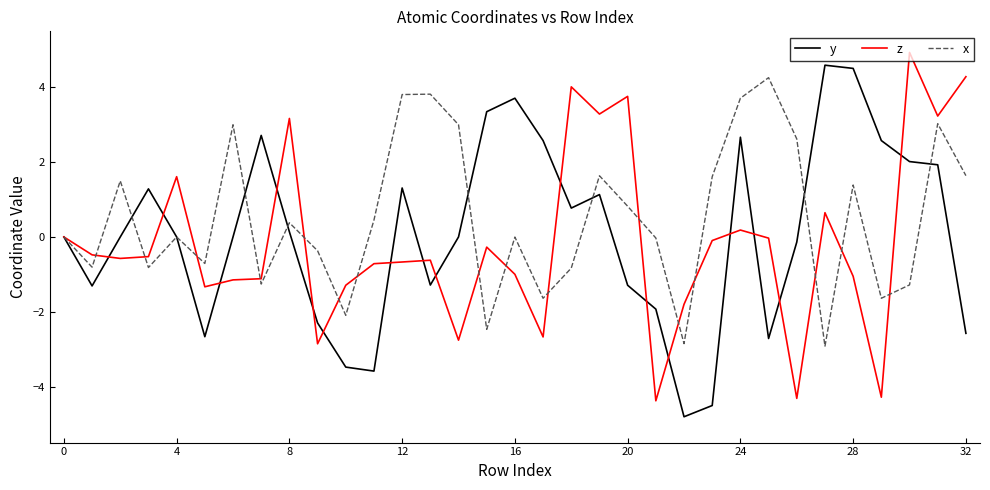

What is the minimum value shown in the chart?

-4.8